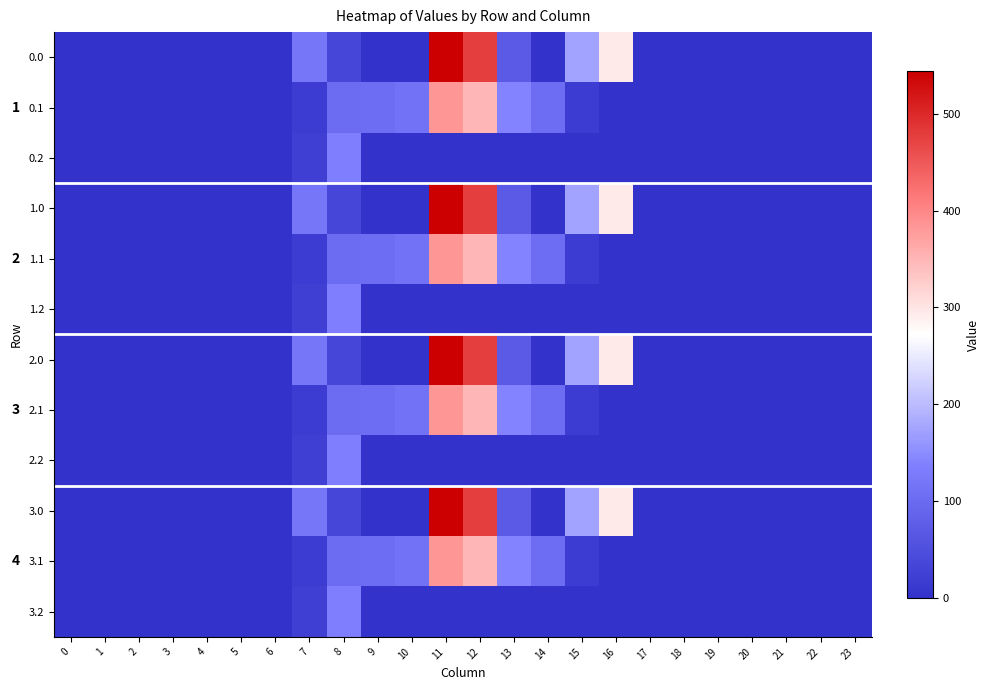

At 13, list the series in order from smallest to largest.

0.2, 1.2, 2.2, 3.2, 0.0, 1.0, 2.0, 3.0, 0.1, 1.1, 2.1, 3.1